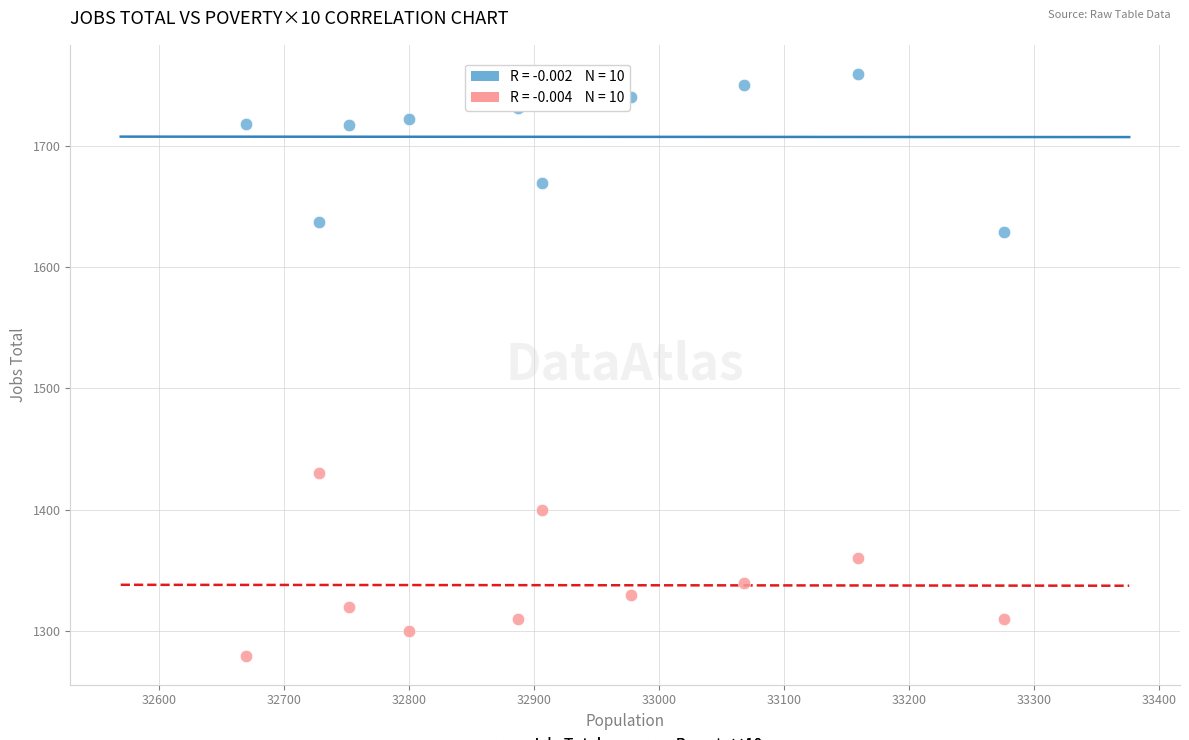

Which series contains the lowest Y value?

Poverty×10